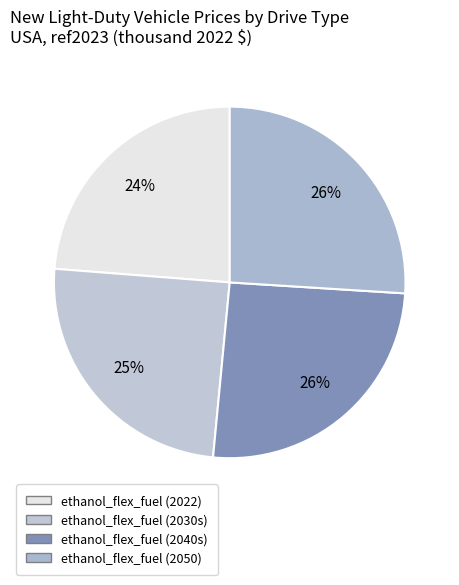

To the nearest percent, what portion does ethanol_flex_fuel (2050) represent?

26%